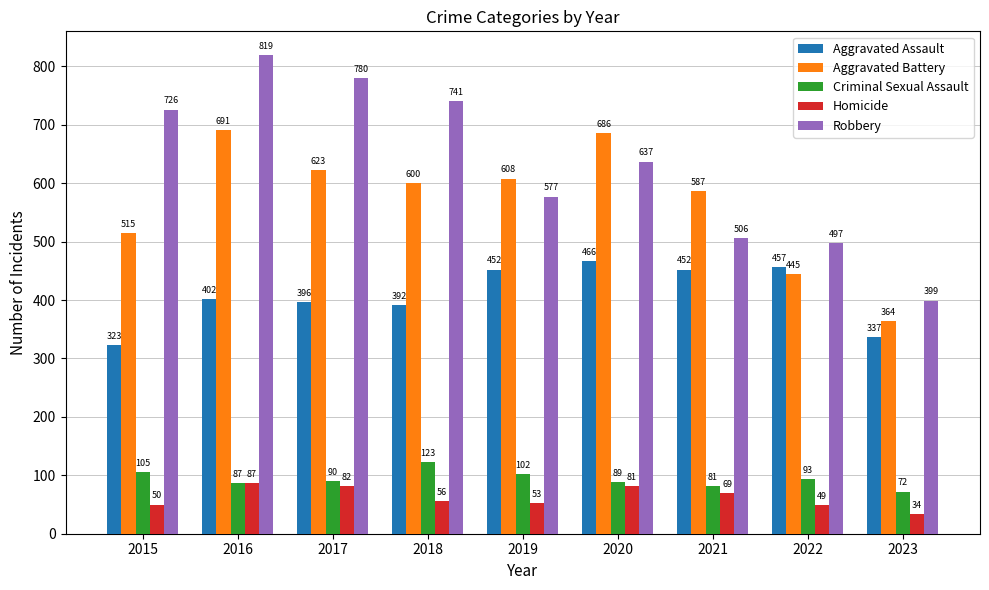

What is the greatest value displayed?

819